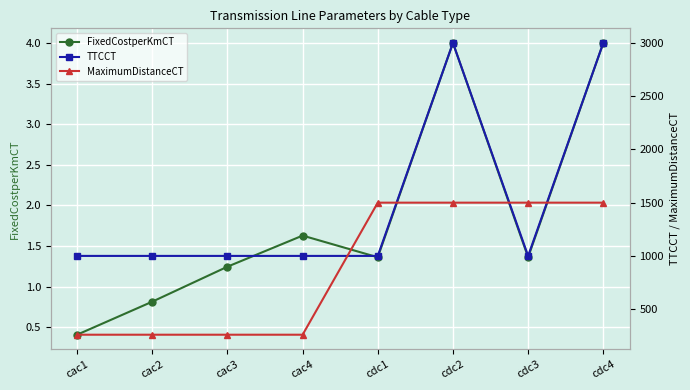

True or false: TTCCT and FixedCostperKmCT cross at least once.

False